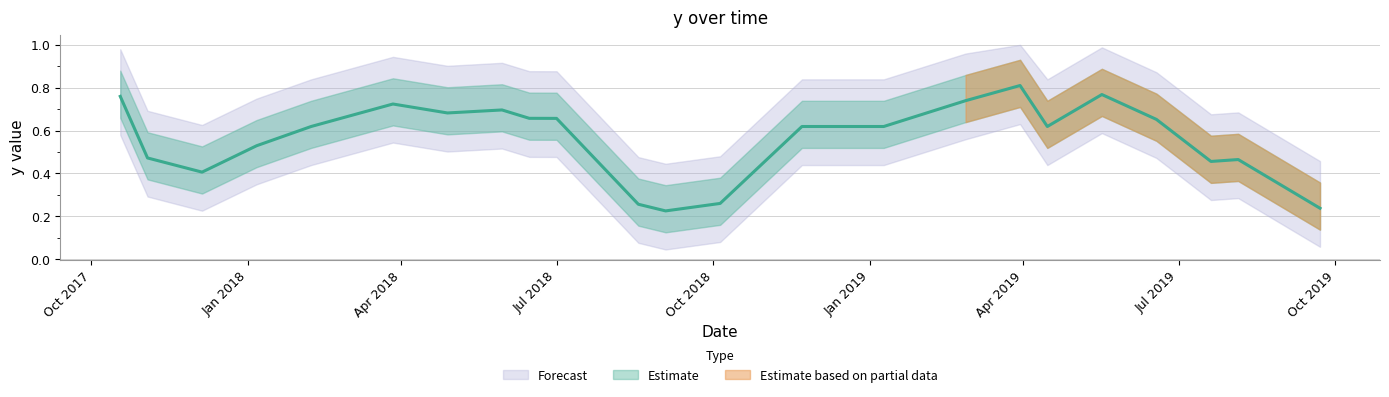

Rank the categories by value from lowest to highest.

9/3/2018, 9/22/2019, 8/18/2018, 10/5/2018, 12/5/2017, 7/20/2019, 8/5/2019, 11/3/2017, 1/6/2018, 2/7/2018, 11/22/2018, 12/8/2018, 1/9/2019, 4/15/2019, 6/18/2019, 7/1/2018, 6/15/2018, 4/28/2018, 5/30/2018, 3/27/2018, 2/26/2019, 10/18/2017, 5/17/2019, 3/30/2019